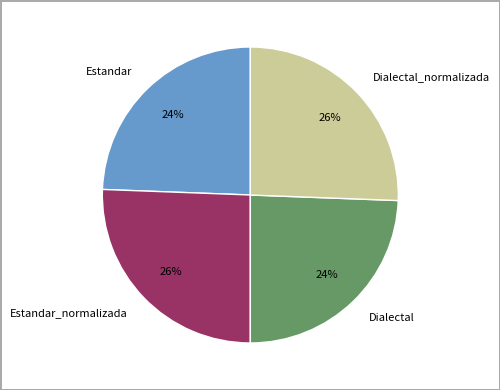

Do Estandar and Dialectal together represent more than half of the pie?

No